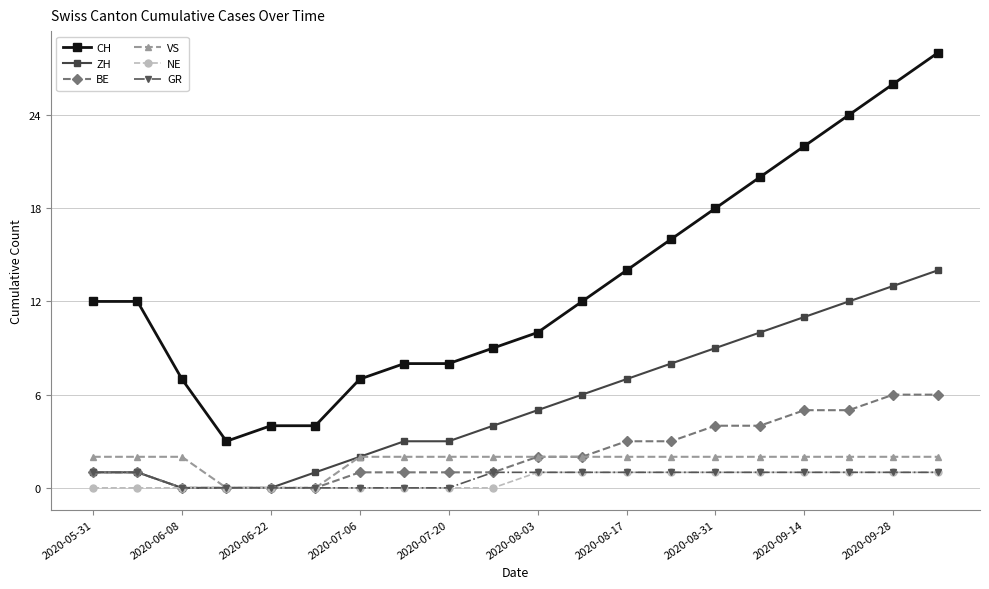

How many lines are shown in the chart?

6